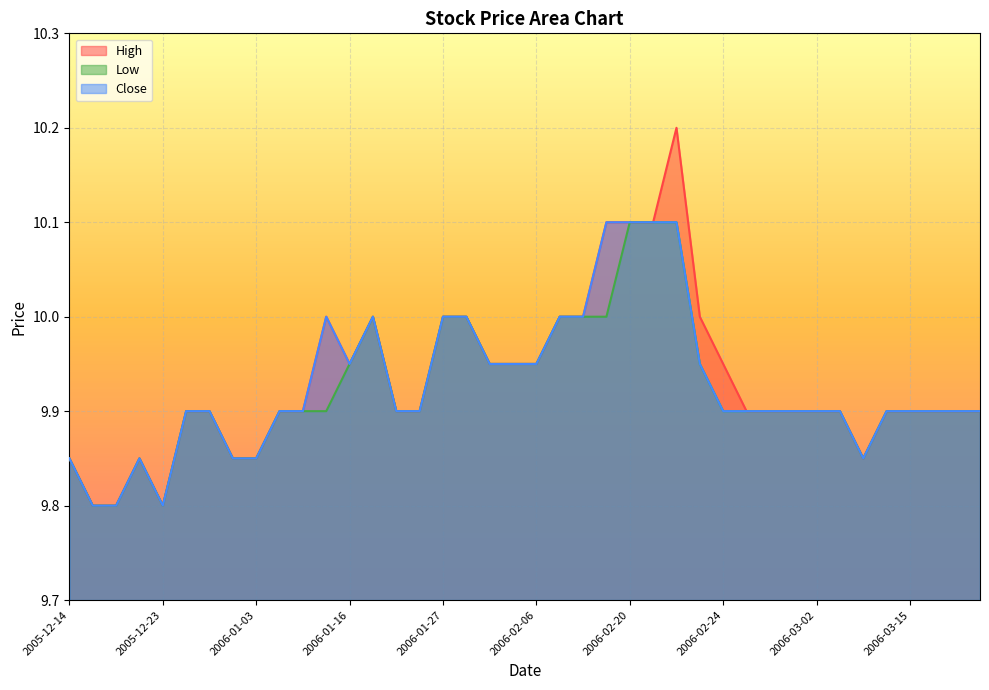

True or false: Low and Close cross at least once.

False